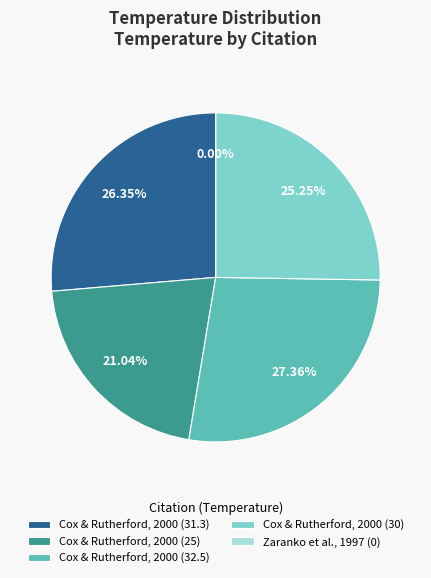

What is the smallest slice in the pie chart?

Zaranko et al., 1997 (0)